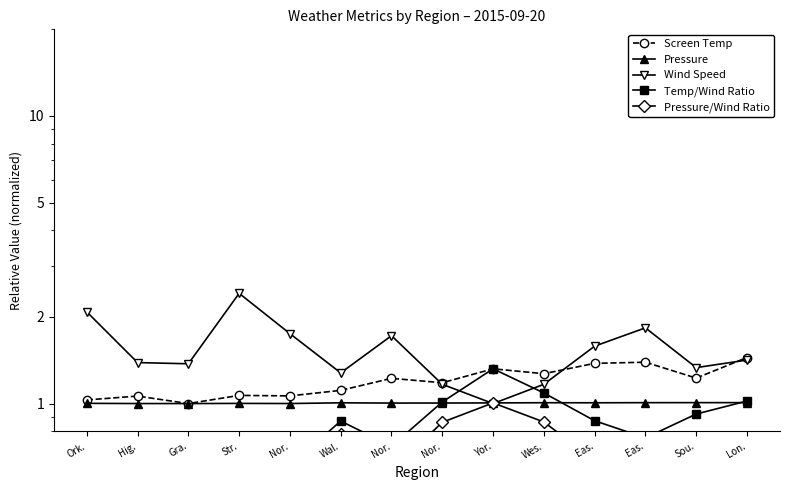

Which category has the lowest value across all series?

Str.